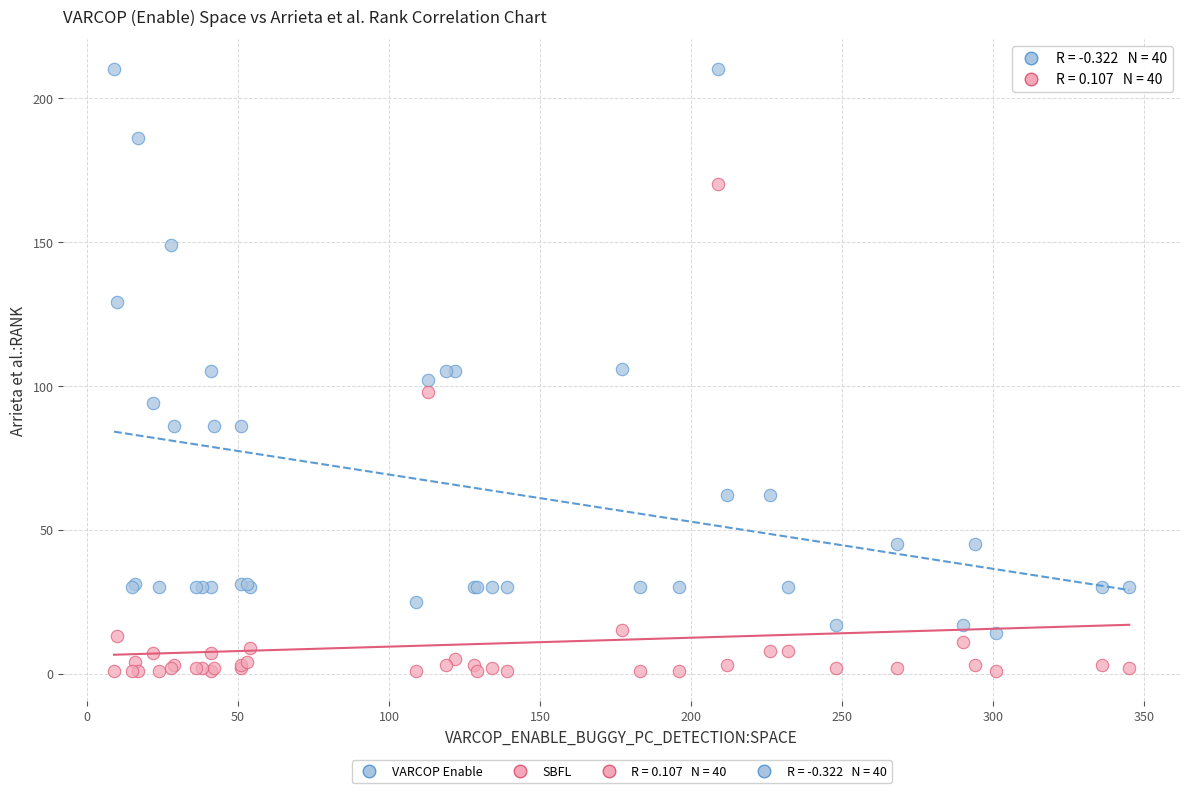

Which series contains the highest Y value?

VARCOP Enable